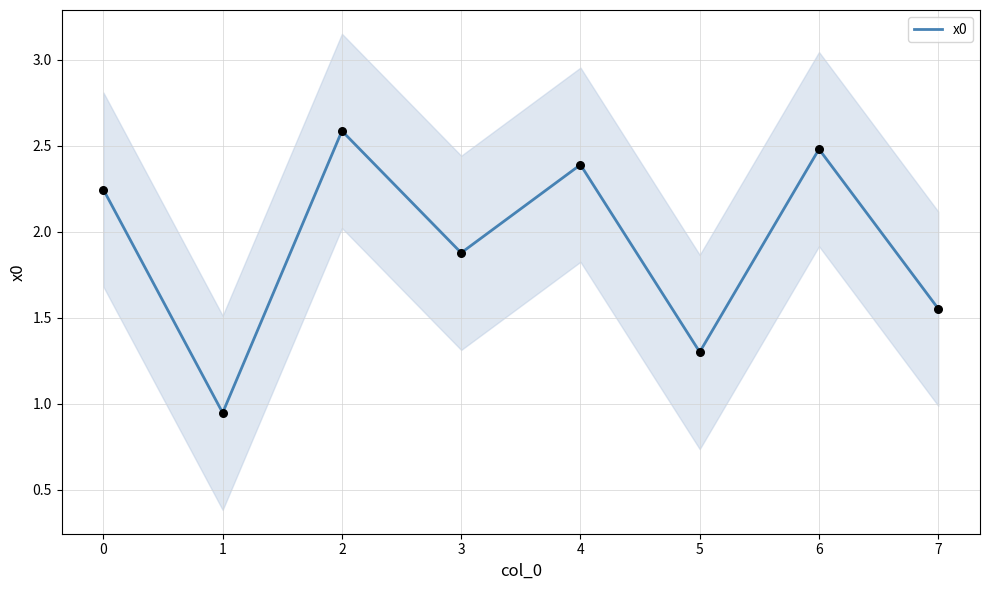

List the labels in order of x0 value, largest first.

2, 6, 4, 0, 3, 7, 5, 1